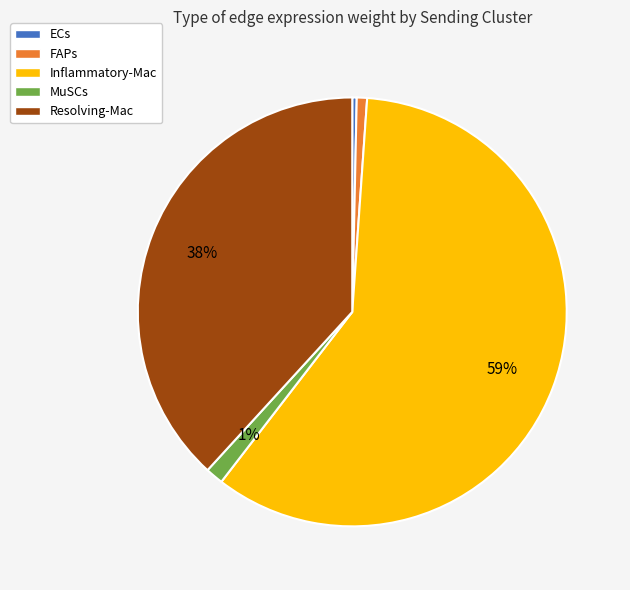

Combined, do ECs and MuSCs account for over 50%?

No